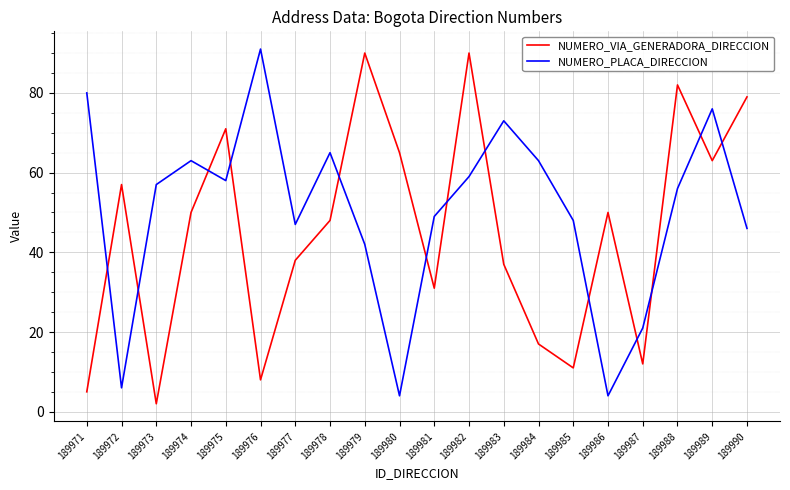

Where is the first local minimum for NUMERO_PLACA_DIRECCION?

189972